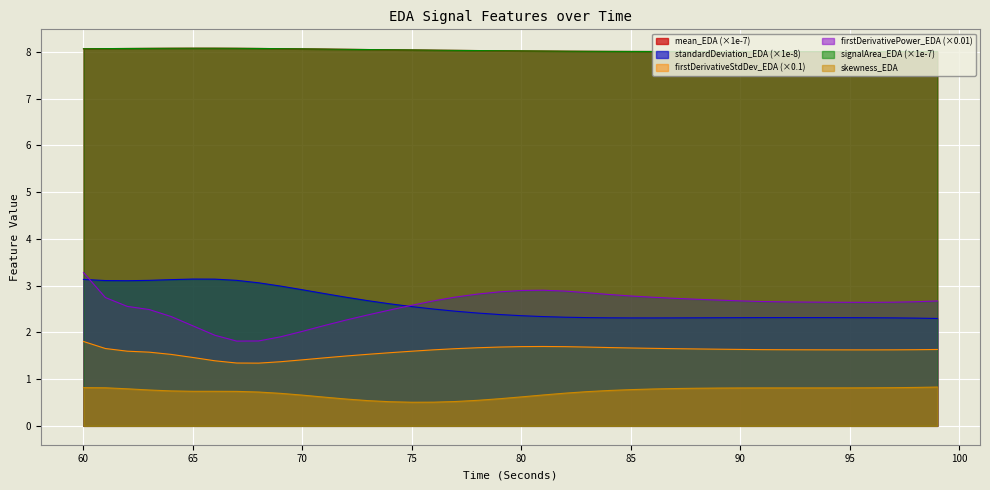

Read the signalArea_EDA value at 88.

8.0